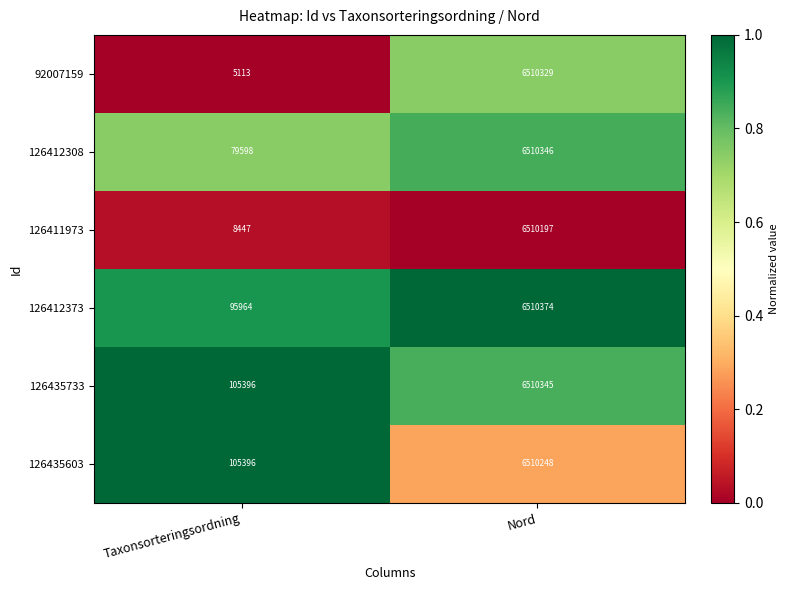

Rank the series by their maximum value, from lowest to highest.

126411973, 126435603, 92007159, 126435733, 126412308, 126412373